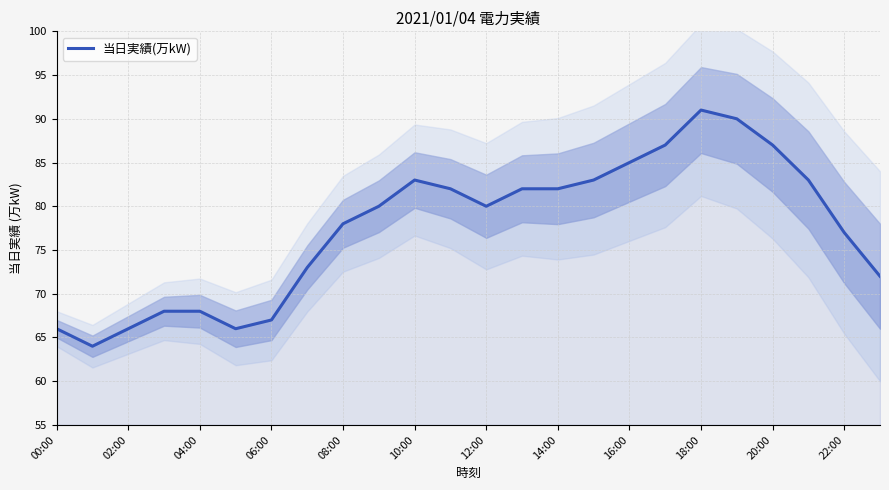

Read the value at 02:00, to the nearest 5.

65